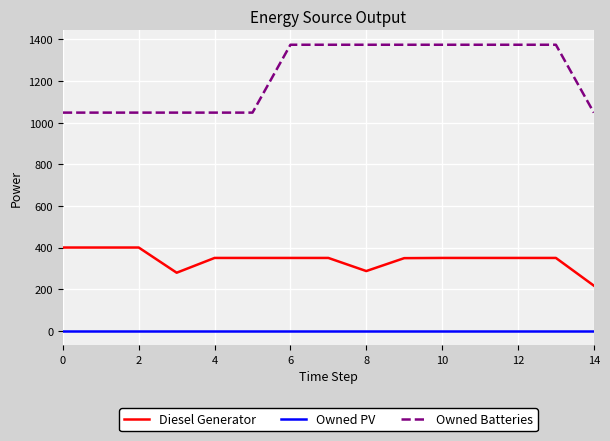

Which series has the largest total across all categories?

Owned Batteries